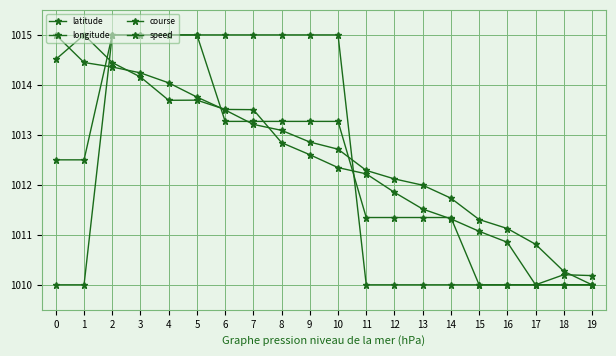

How many data points in longitude are above 1012?

12